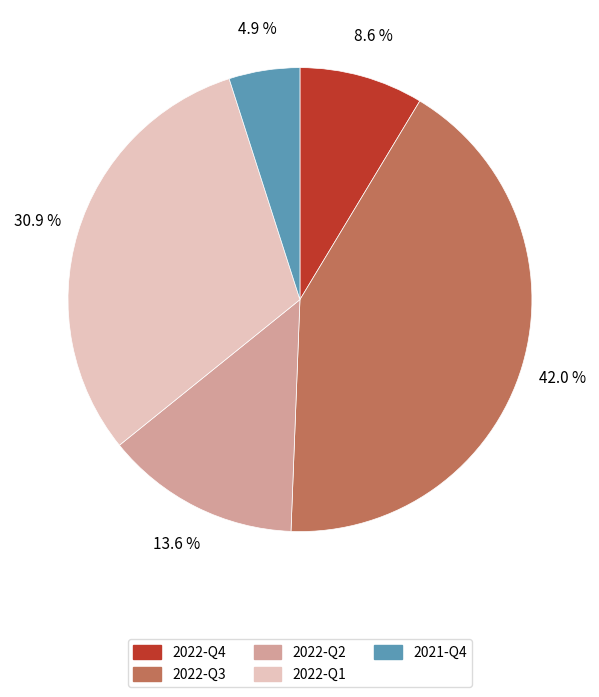

Rank the categories by value from lowest to highest.

2021-Q4, 2022-Q4, 2022-Q2, 2022-Q1, 2022-Q3